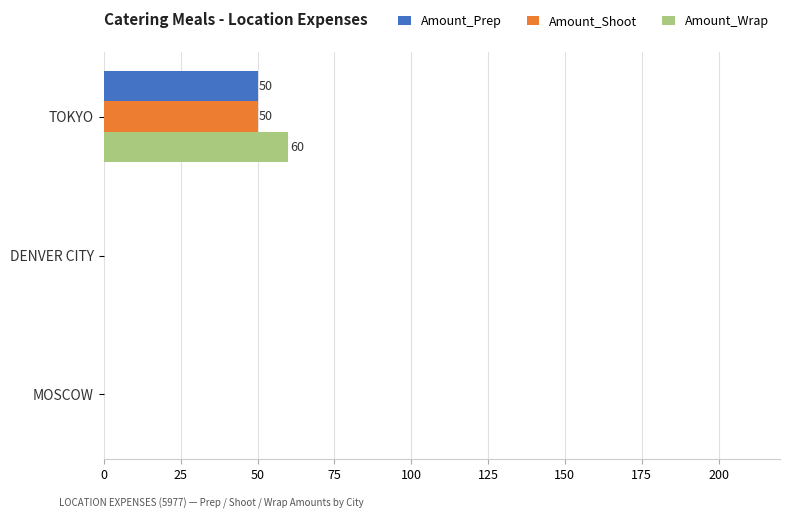

What is the sum of the Amount_Wrap values at MOSCOW and TOKYO?

60